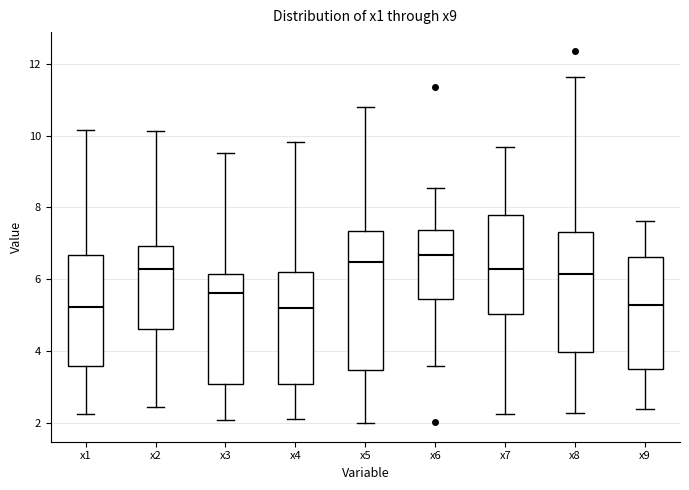

Reading left to right, read every box against the y-axis: the position of its median line, the range the box covers, and the ends of its whiskers. The values are not printed on the chart, so give them approximately, as read against the axis.

x1: median 5.2, box 3.6 to 6.6, whiskers 2.2 to 10.2
x2: median 6.2, box 4.6 to 7.0, whiskers 2.4 to 10.2
x3: median 5.6, box 3.0 to 6.2, whiskers 2.0 to 9.6
x4: median 5.2, box 3.0 to 6.2, whiskers 2.2 to 9.8
x5: median 6.4, box 3.4 to 7.4, whiskers 2.0 to 10.8
x6: median 6.6, box 5.4 to 7.4, whiskers 3.6 to 8.6
x7: median 6.2, box 5.0 to 7.8, whiskers 2.2 to 9.6
x8: median 6.2, box 4.0 to 7.4, whiskers 2.2 to 11.6
x9: median 5.2, box 3.4 to 6.6, whiskers 2.4 to 7.6